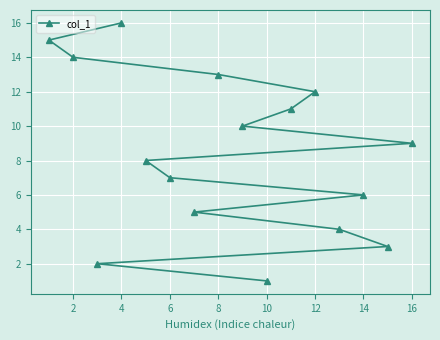

What is the value of the 4th point from the left?

4